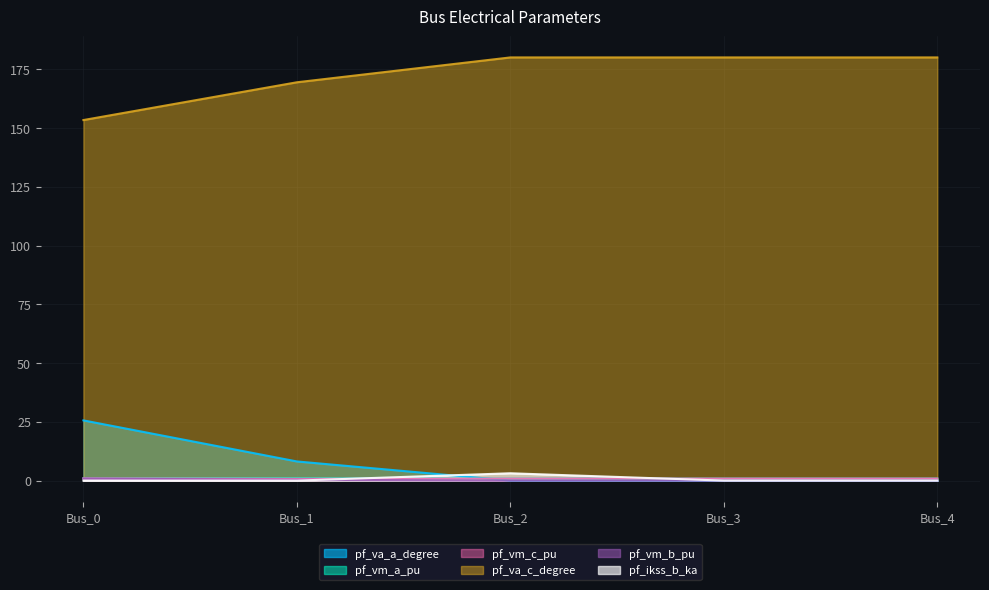

What is the greatest value displayed?

180.0